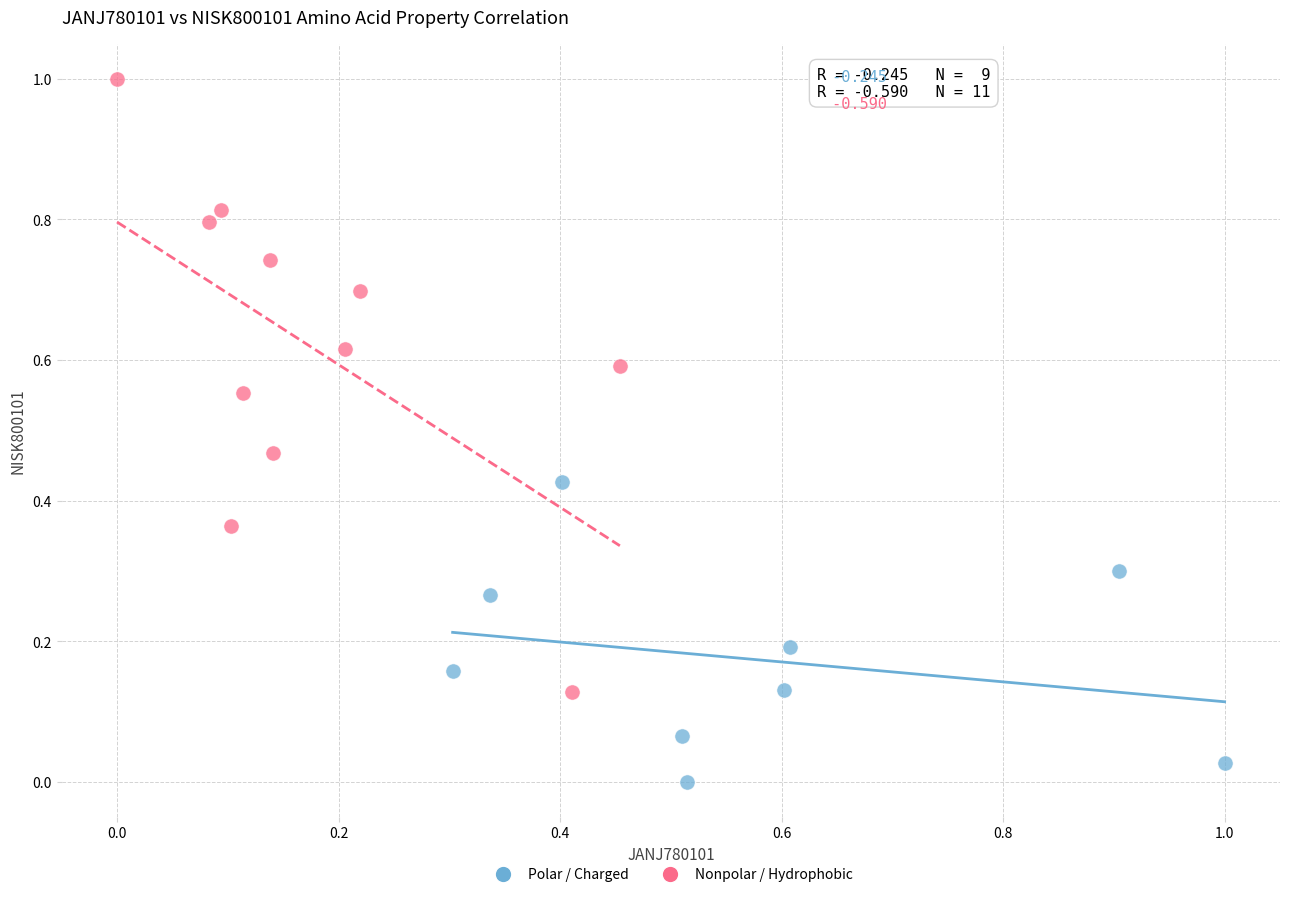

What are all the series names shown in the legend?

Polar / Charged, Nonpolar / Hydrophobic